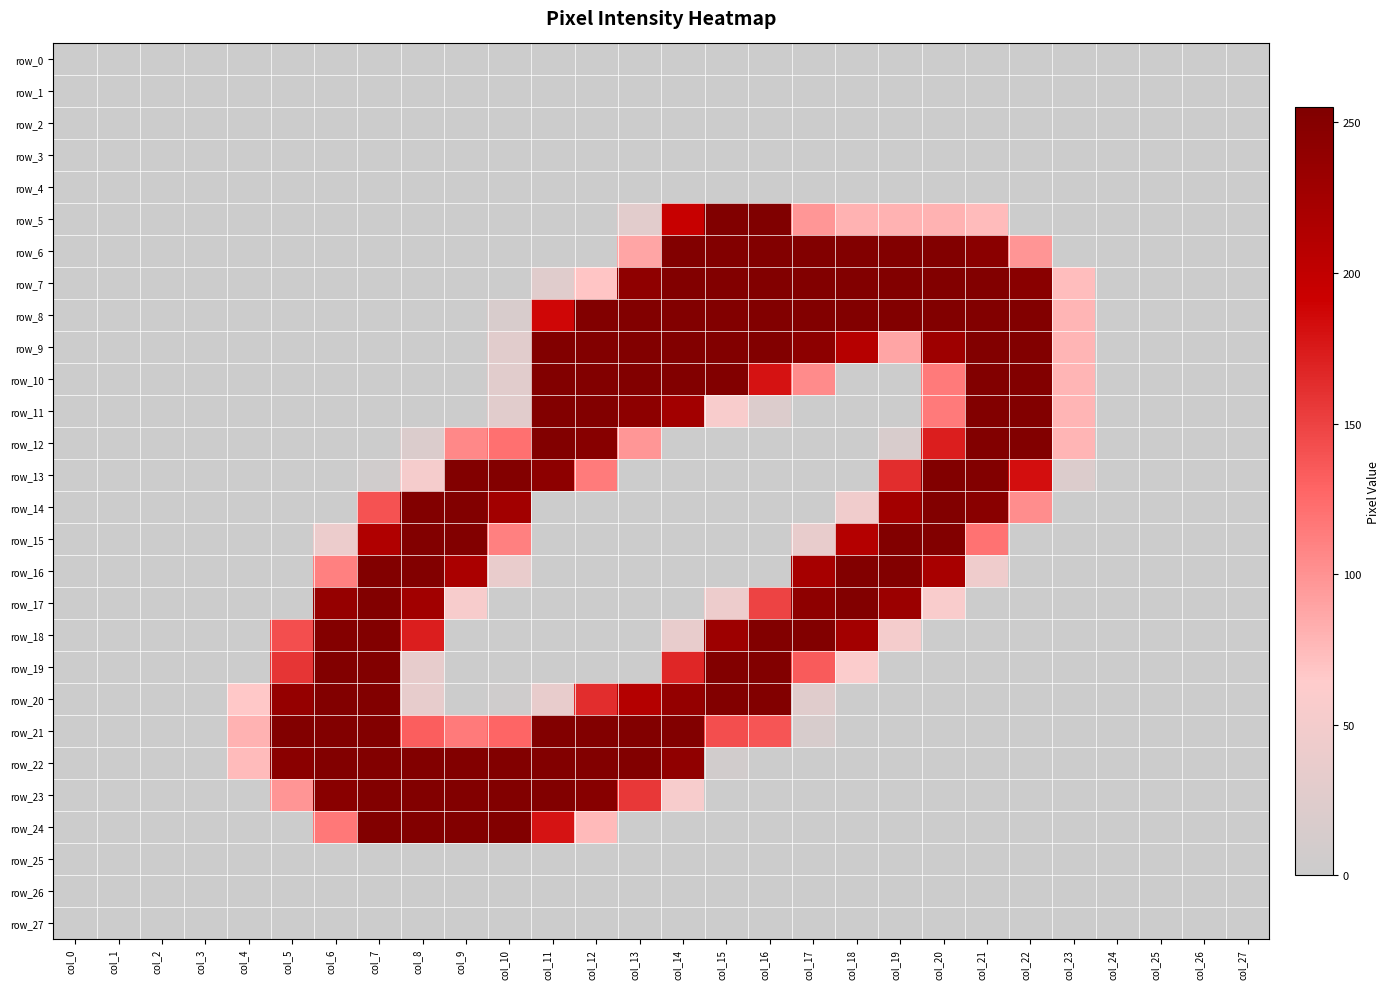

At which category does the chart reach its minimum across all series?

col_0